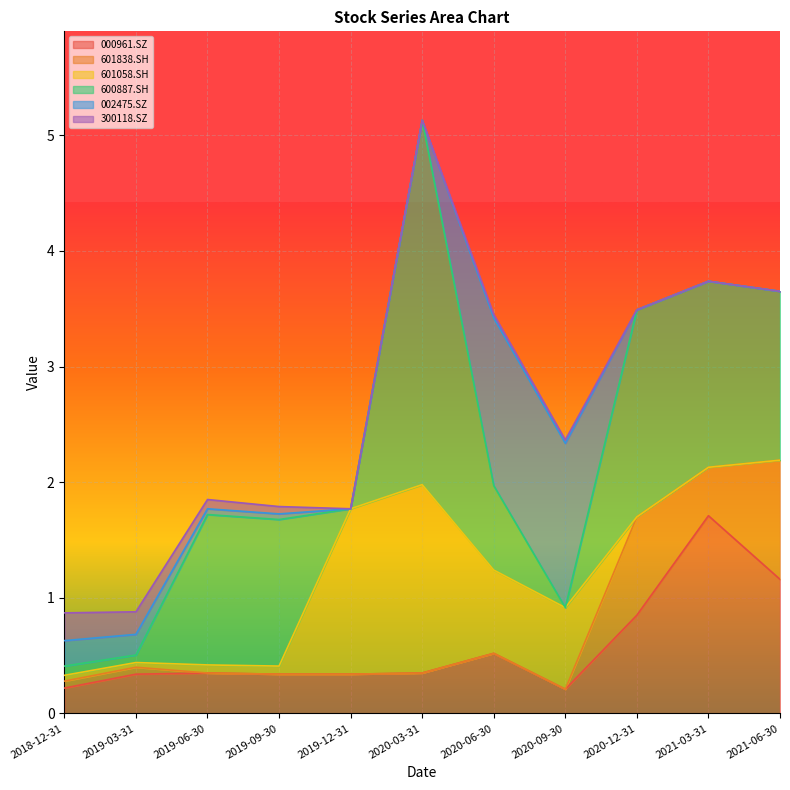

At which category is the sum across all series the highest?

2020-03-31